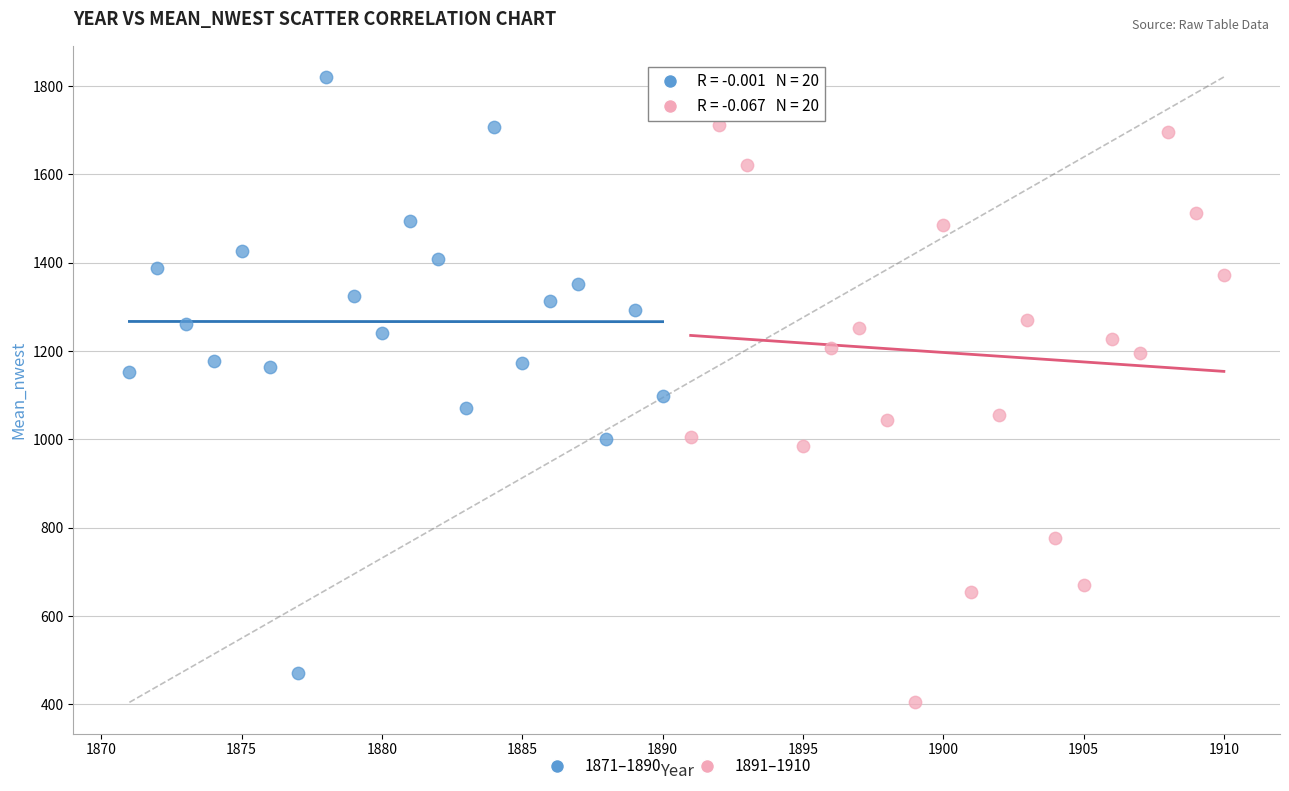

Which series contains the lowest Y value?

1891–1910